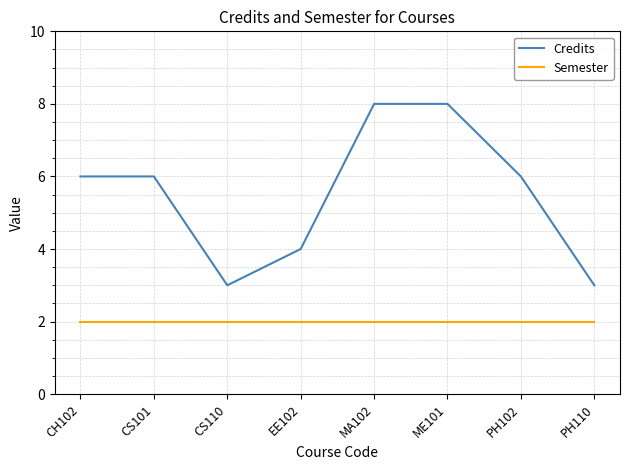

What is the total value across all series at CS110?

5